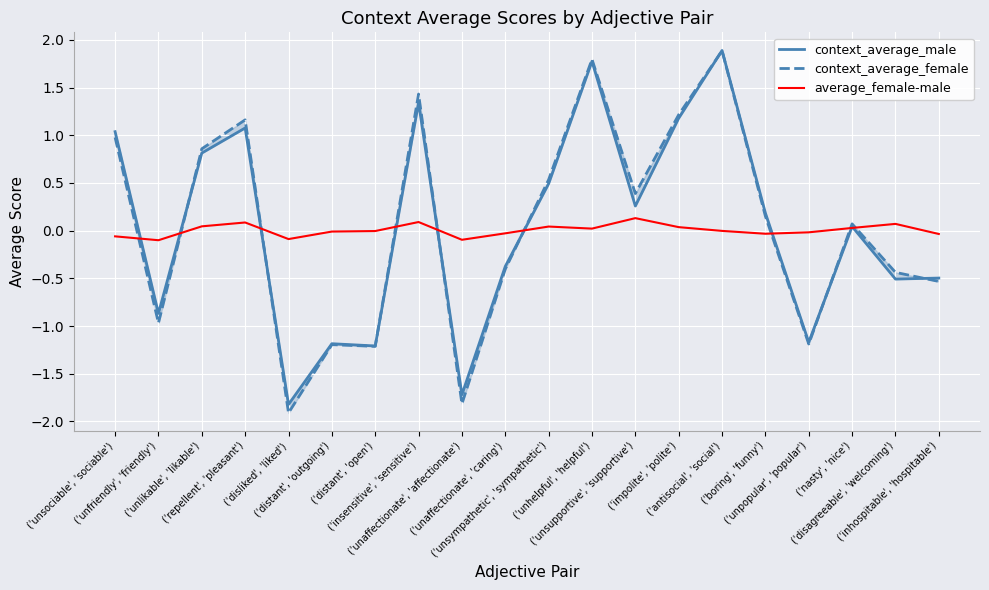

Which category has the lowest value in the context_average_male series?

('disliked', 'liked')